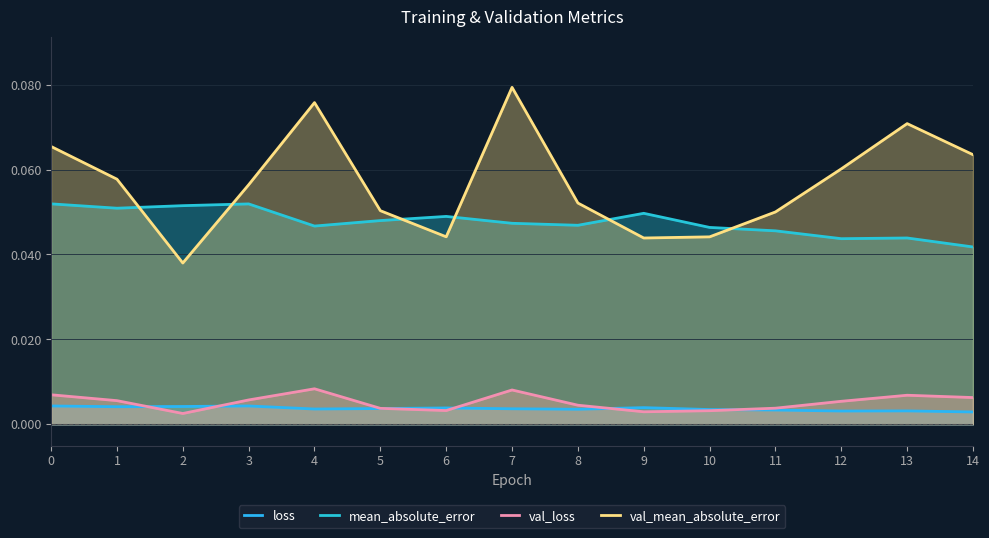

True or false: mean_absolute_error and val_loss cross at least once.

False